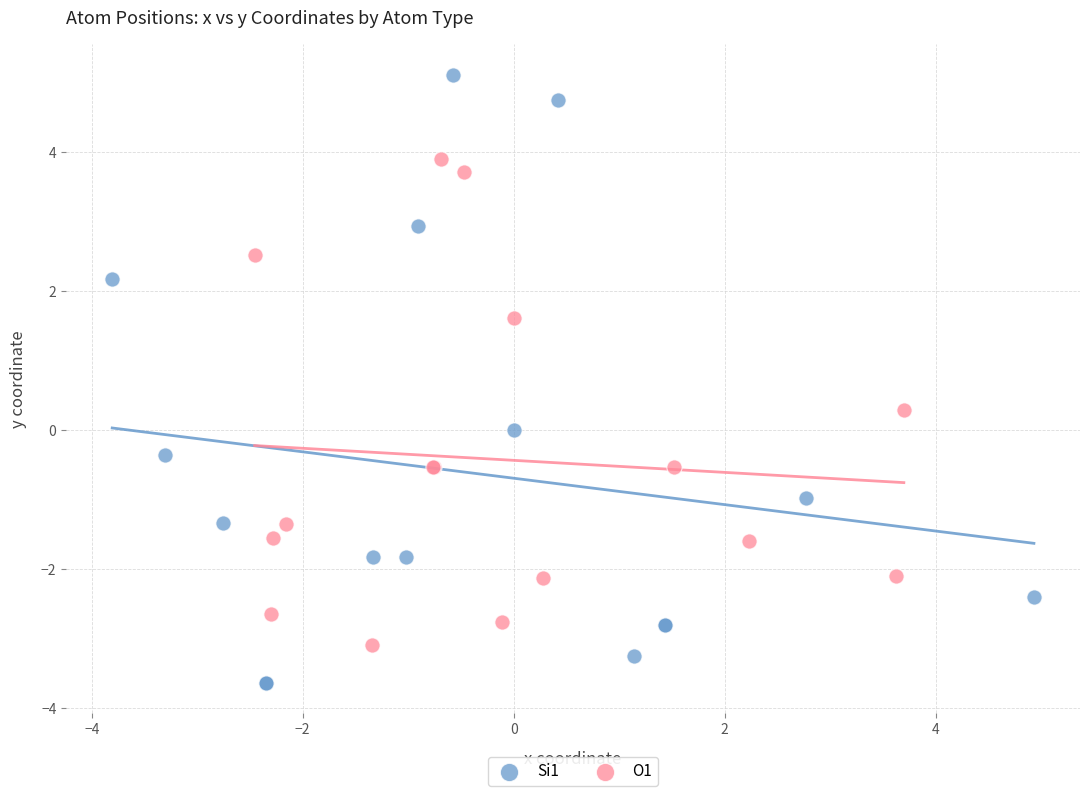

Which series contains the highest Y value?

Si1